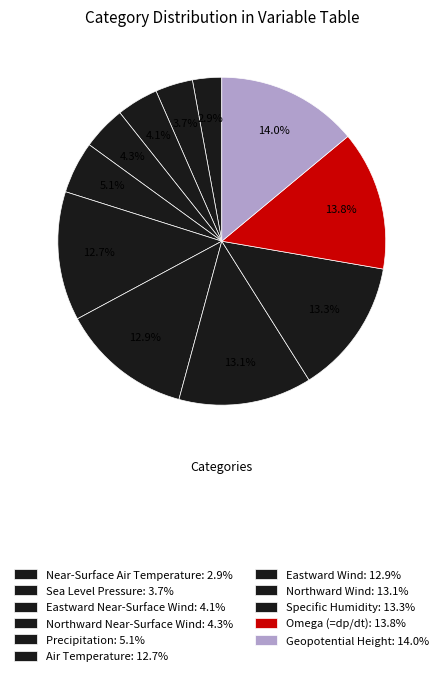

Between Air Temperature and Omega (=dp/dt), which is larger?

Omega (=dp/dt)